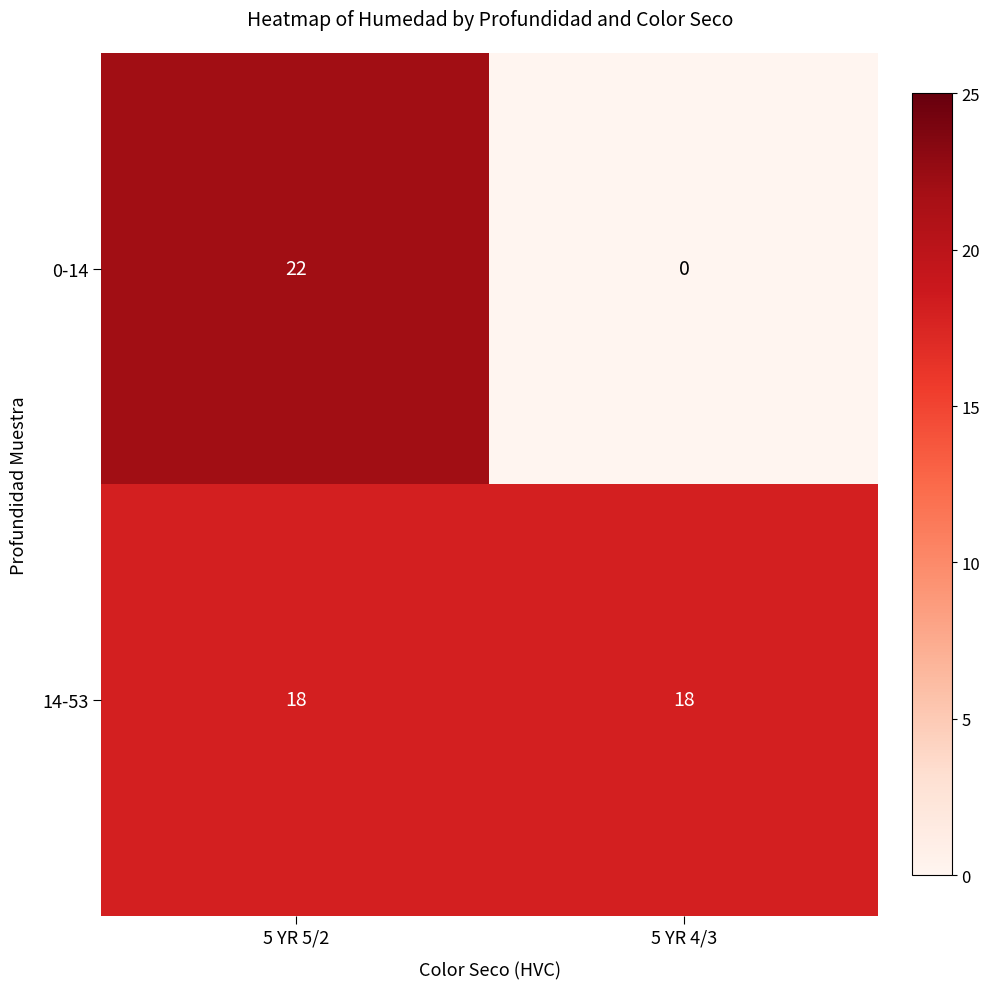

At 5 YR 5/2, list the series in order from smallest to largest.

14-53, 0-14